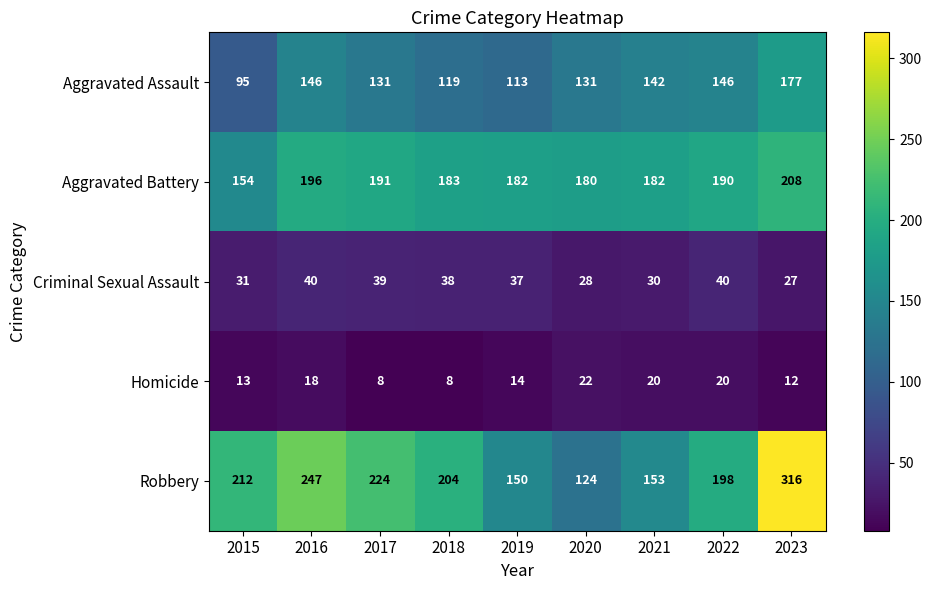

What is the difference between the maximum and minimum values in the Aggravated Battery series?

54